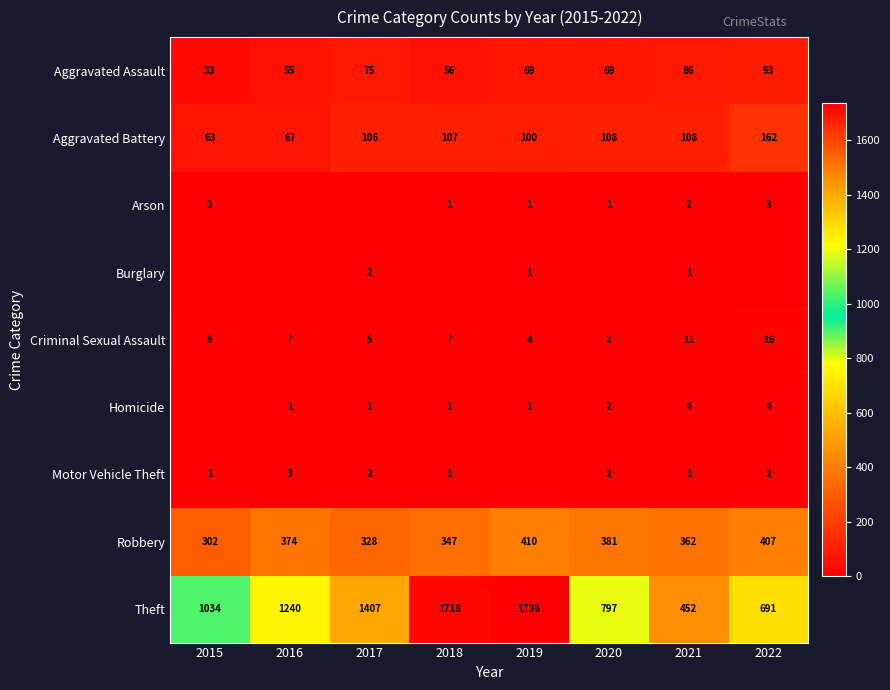

What is the sum of all Aggravated Battery values?

821